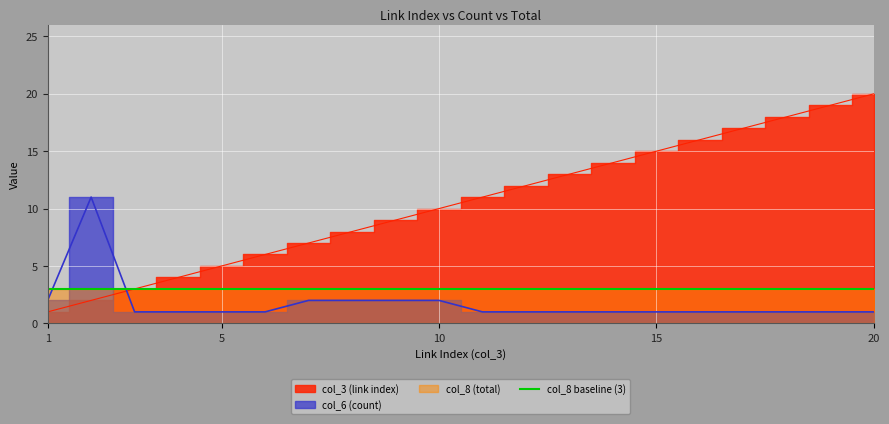

What is the value of the col_6 (count) point at the 17th from the left?

1